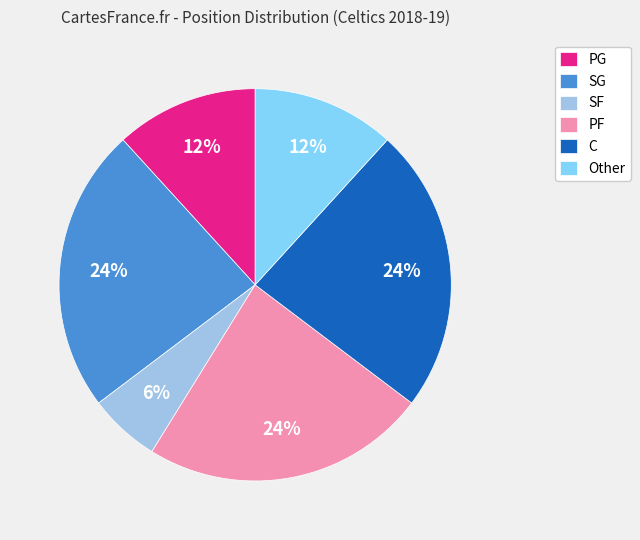

Does Other account for over 50% of the chart?

No